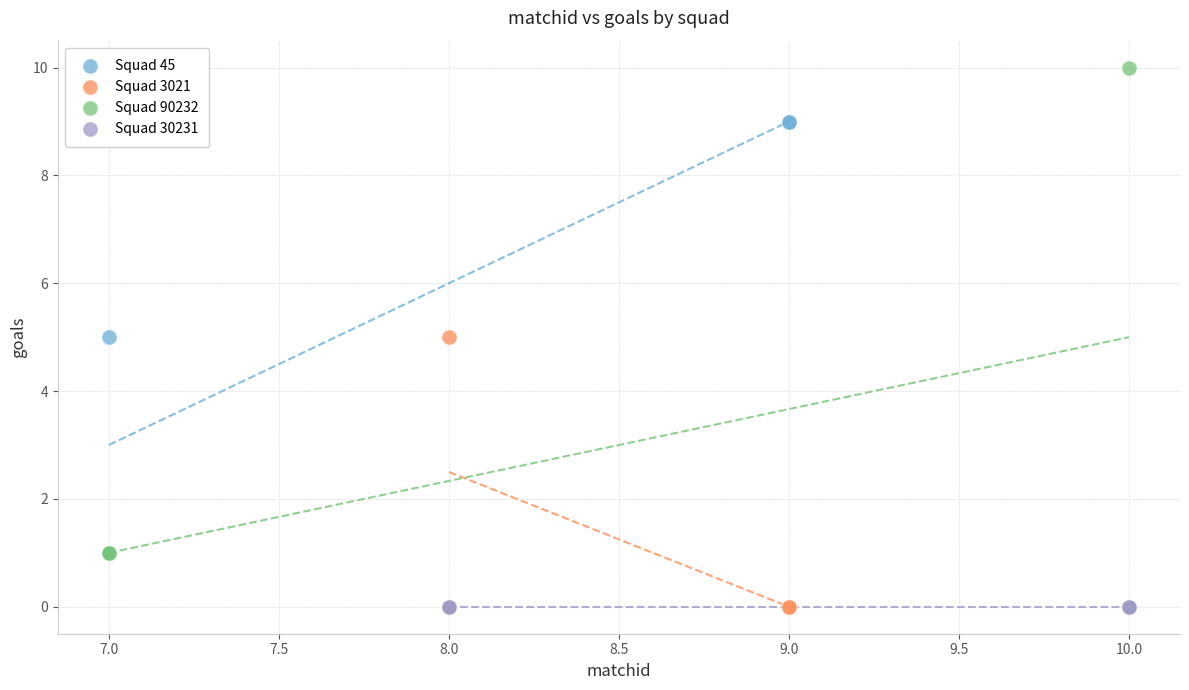

Which series reaches the maximum Y coordinate?

Squad 90232